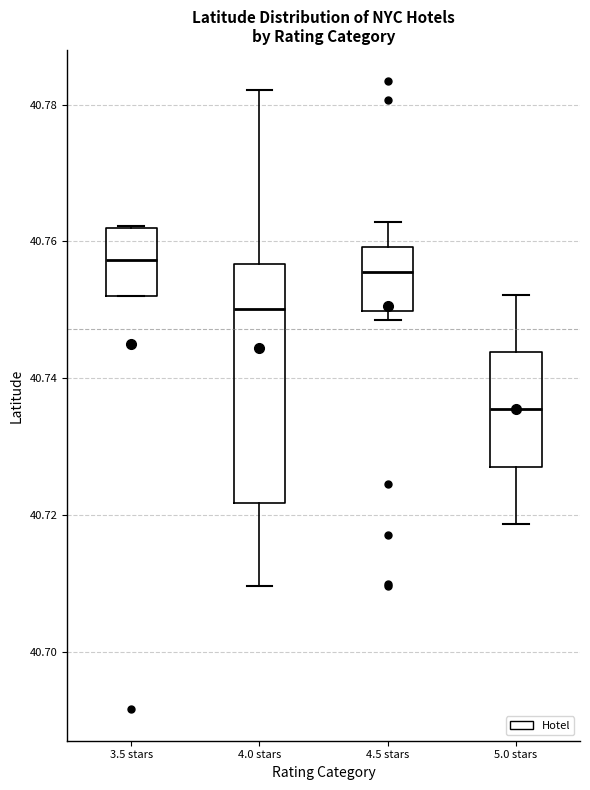

Reading left to right, read every box against the y-axis: the position of its median line, the range the box covers, and the ends of its whiskers. The values are not printed on the chart, so give them approximately, as read against the axis.

3.5 stars: median 40.758, box 40.752 to 40.762, whiskers 40.752 to 40.762
4.0 stars: median 40.750, box 40.722 to 40.756, whiskers 40.710 to 40.782
4.5 stars: median 40.756, box 40.750 to 40.760, whiskers 40.748 to 40.762
5.0 stars: median 40.736, box 40.728 to 40.744, whiskers 40.718 to 40.752